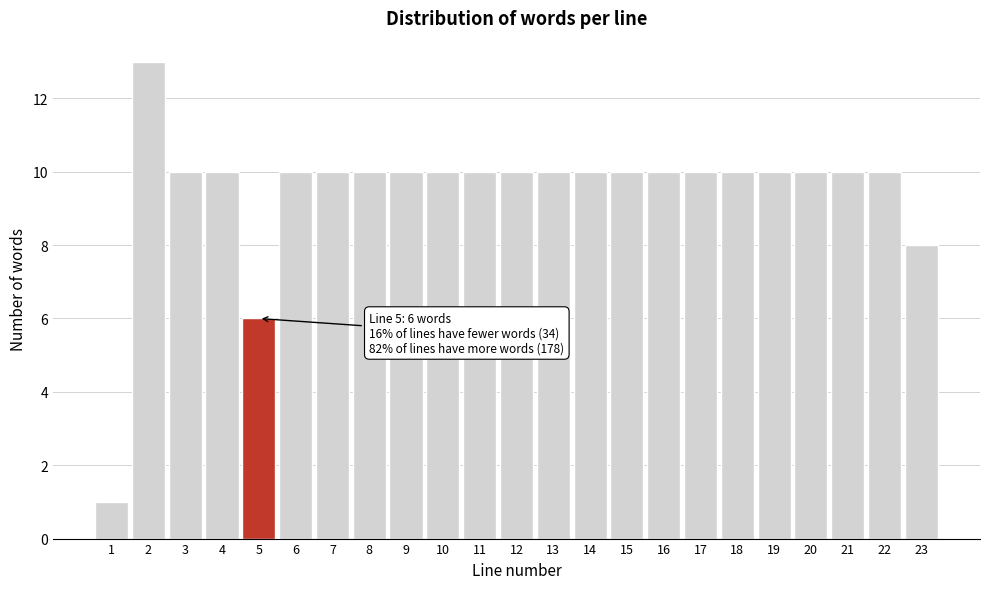

Reading left to right, list all the values displayed in this chart.

1=1	2=13	3=10	4=10	5=6	6=10	7=10	8=10	9=10	10=10	11=10	12=10	13=10	14=10	15=10	16=10	17=10	18=10	19=10	20=10	21=10	22=10	23=8